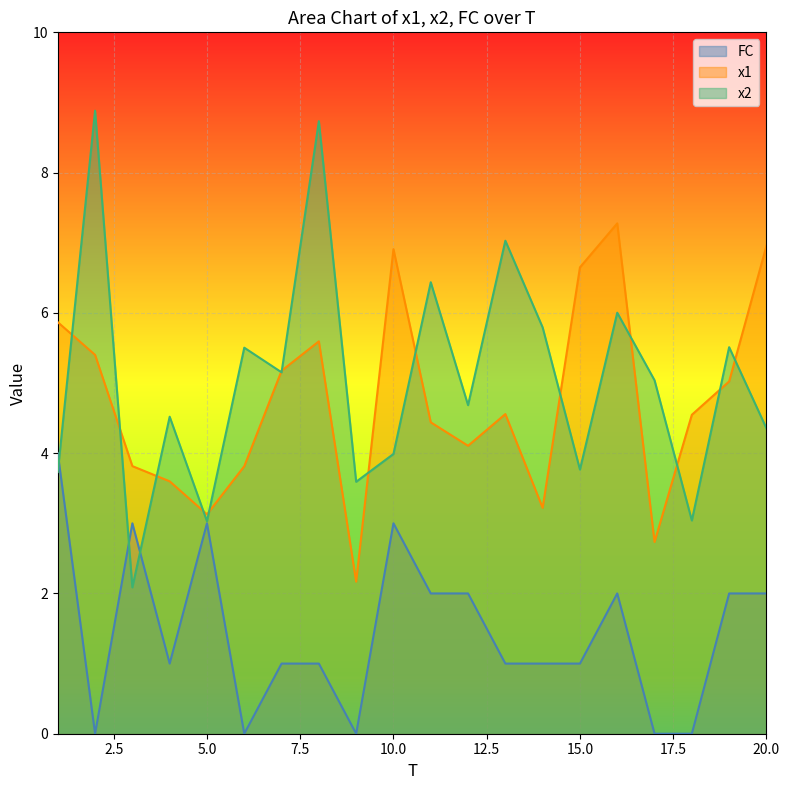

Where do FC and x2 first cross each other?

1 and 2